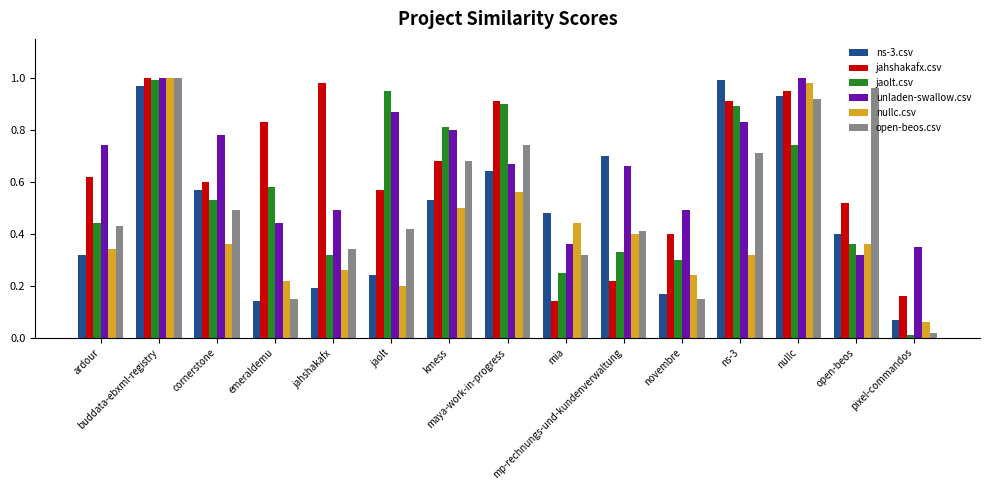

Which label corresponds to the smallest value in the chart?

pixel-commandos